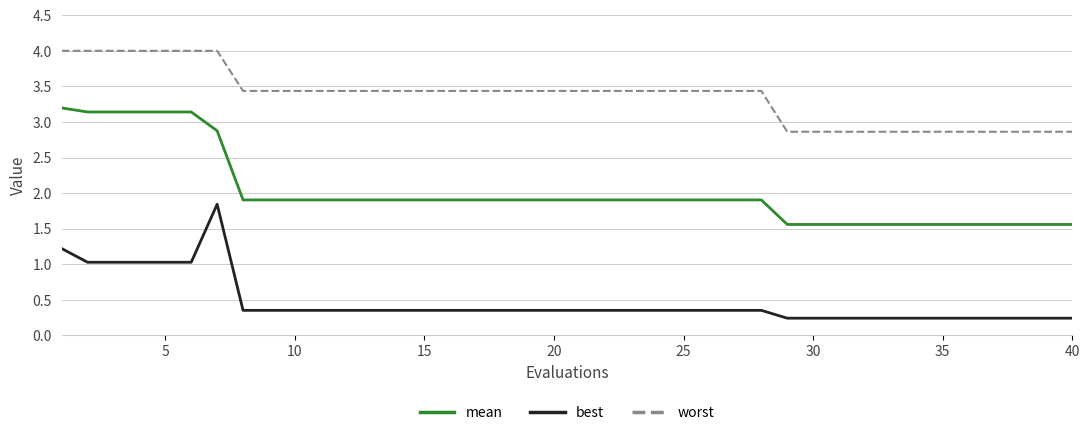

Which series has the largest total across all categories?

worst